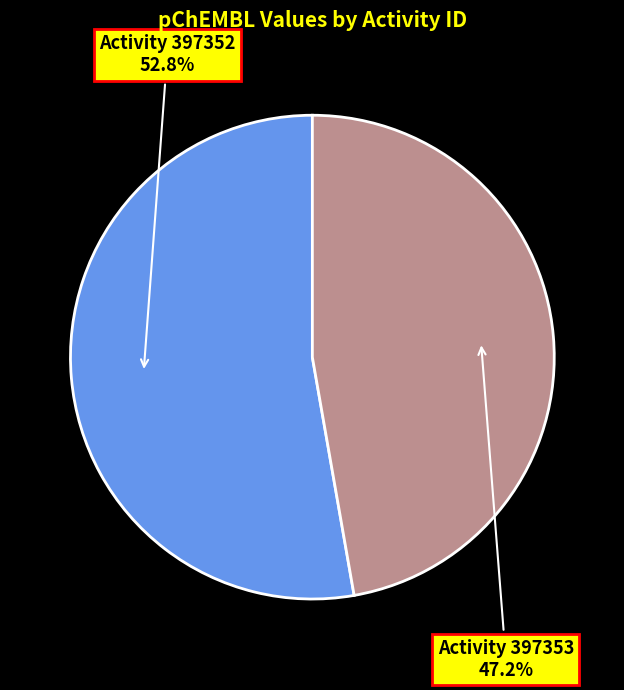

Is there any slice that represents more than half of the pie?

Yes